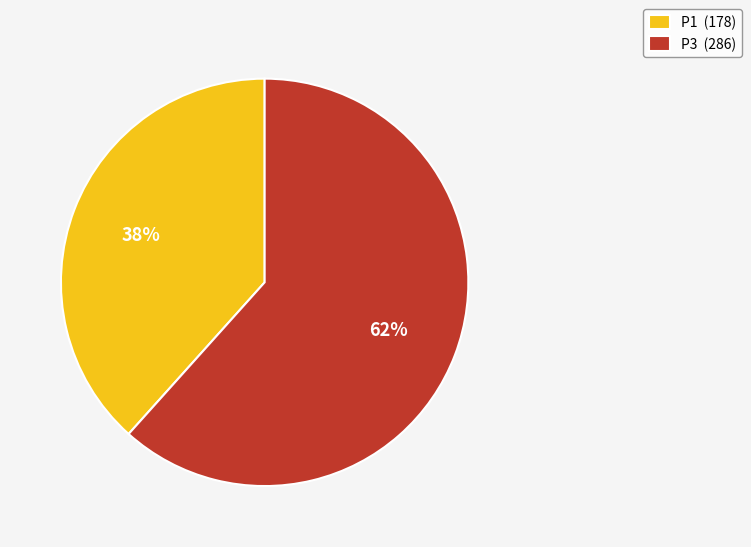

Is there a majority slice in this chart?

Yes